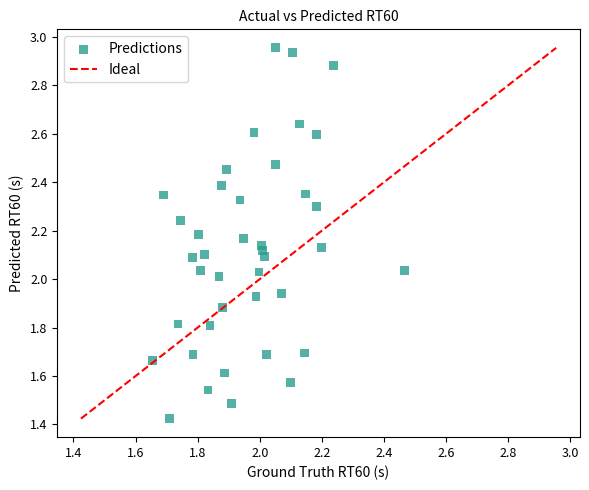

What is the range of X values (max minus min)?

0.8